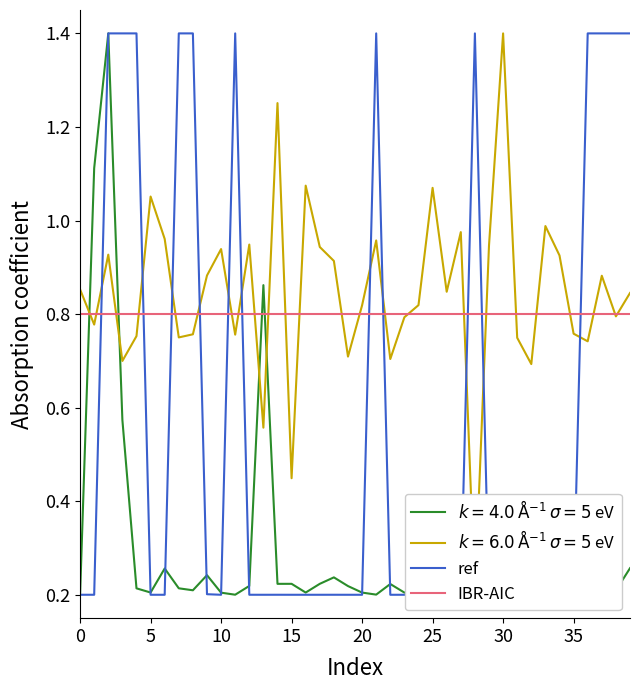

What is the lowest value of the IBR-AIC series?

0.8